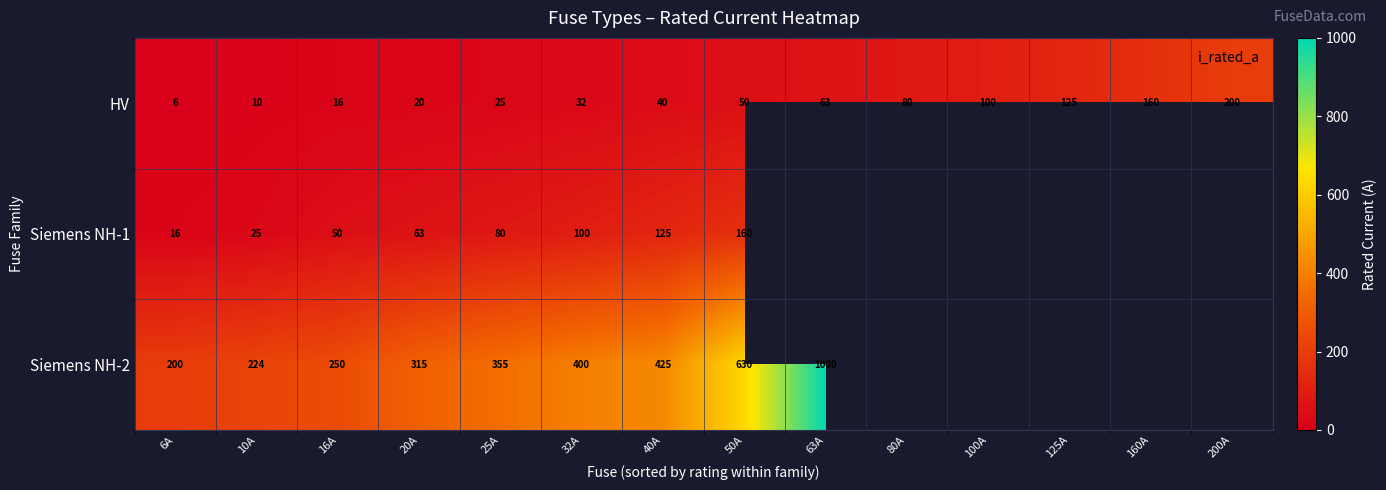

Where is HV nearest to the value 103?

100A